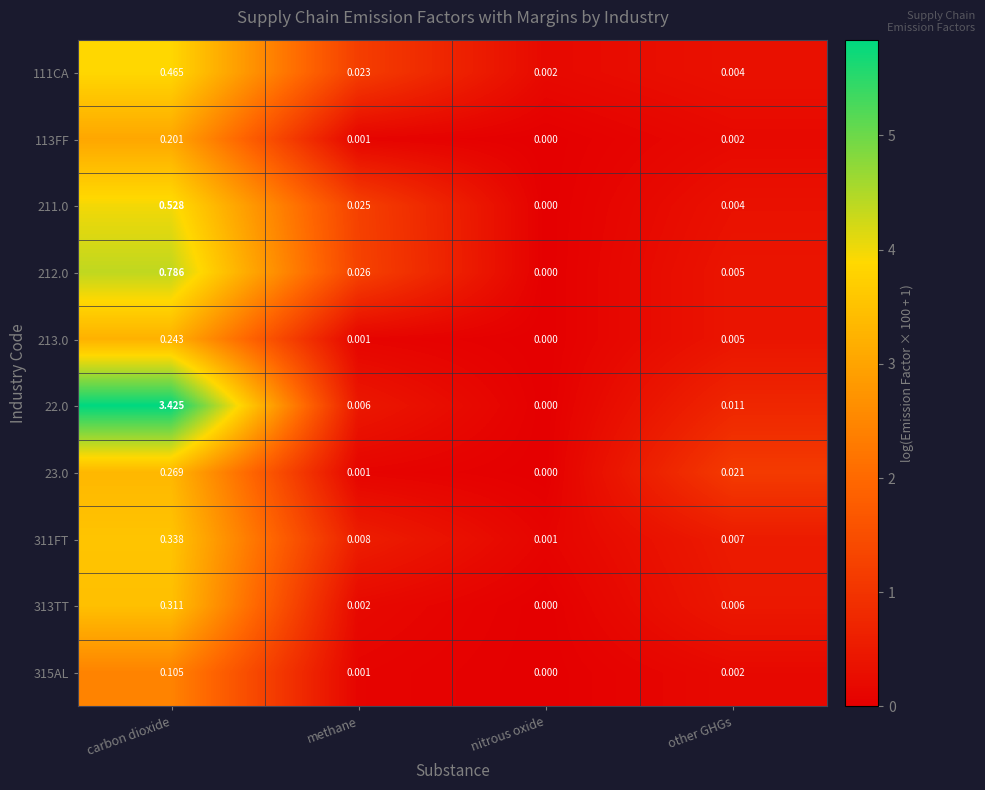

At carbon dioxide, list the series in order from smallest to largest.

315AL, 113FF, 213.0, 23.0, 313TT, 311FT, 111CA, 211.0, 212.0, 22.0